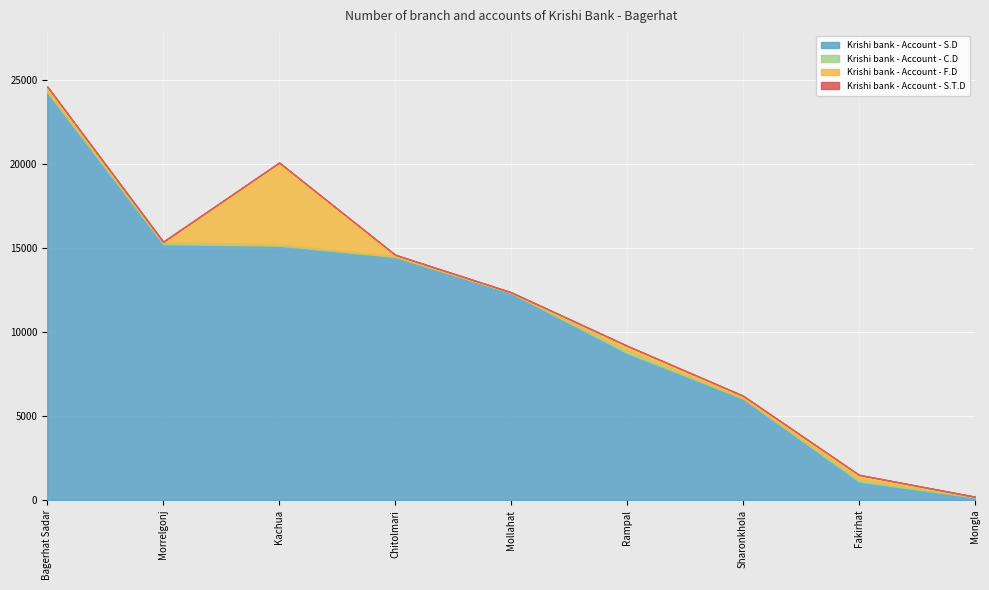

What is the difference between the Krishi bank - Account - C.D values at Chitolmari and Fakirhat?

94